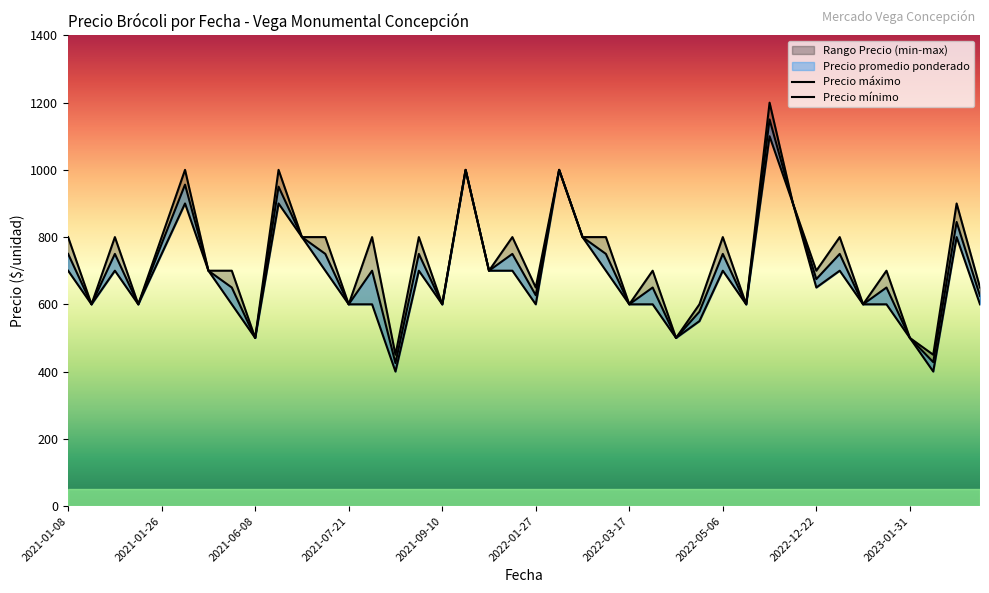

How many values in the Precio mínimo series are below 700?

20